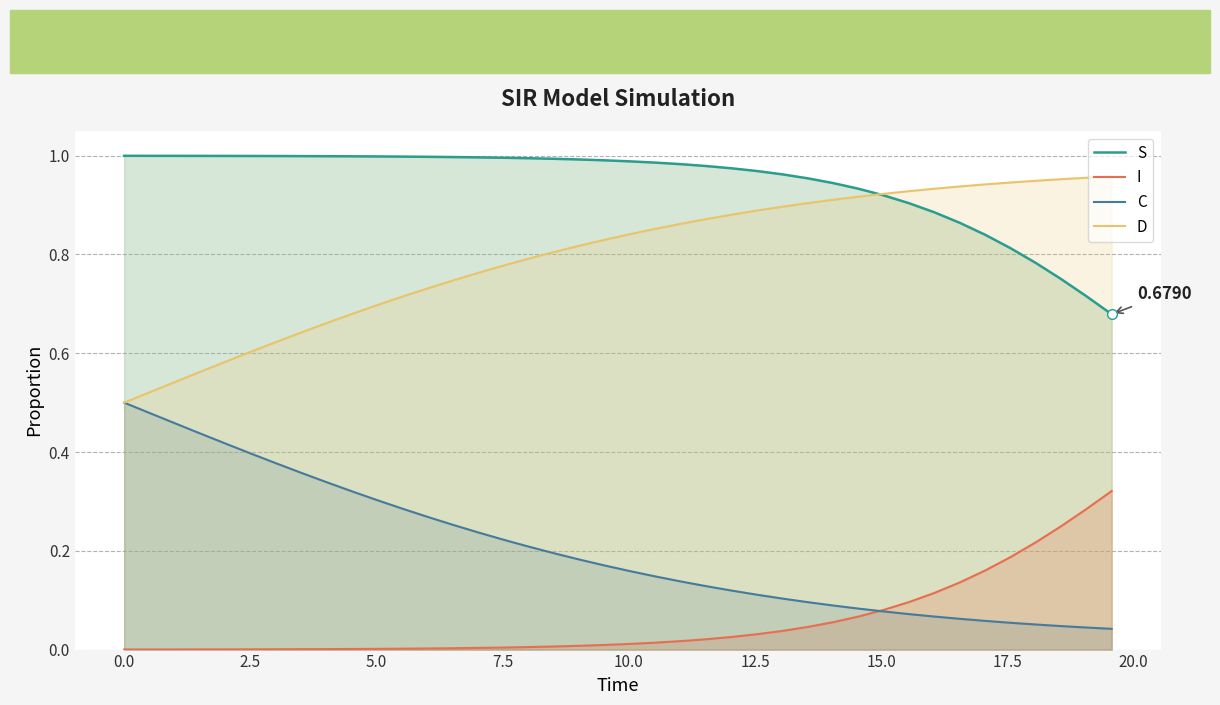

Reading right to left, list all the values displayed in this chart.

S: 0.7	0.7	0.8	0.8	0.8	0.8	0.9	0.9	0.9	0.9	0.9	0.9	1.0	1.0	1.0	1.0	1.0	1.0	1.0	1.0	1.0	1.0	1.0	1.0	1.0	1.0	1.0	1.0	1.0	1.0	1.0	1.0	1.0	1.0	1.0	1.0	1.0	1.0	1.0	1.0
I: 0.3	0.3	0.2	0.2	0.2	0.2	0.1	0.1	0.1	0.1	0.1	0.1	0.0	0.0	0.0	0.0	0.0	0.0	0.0	0.0	0.0	0.0	0.0	0.0	0.0	0.0	0.0	0.0	0.0	0.0	0.0	0.0	0.0	0.0	0.0	0.0	0.0	0.0	0.0	0.0
C: 0.0	0.0	0.0	0.1	0.1	0.1	0.1	0.1	0.1	0.1	0.1	0.1	0.1	0.1	0.1	0.1	0.1	0.1	0.1	0.2	0.2	0.2	0.2	0.2	0.2	0.2	0.3	0.3	0.3	0.3	0.3	0.3	0.4	0.4	0.4	0.4	0.4	0.5	0.5	0.5
D: 1.0	1.0	1.0	0.9	0.9	0.9	0.9	0.9	0.9	0.9	0.9	0.9	0.9	0.9	0.9	0.9	0.9	0.9	0.9	0.8	0.8	0.8	0.8	0.8	0.8	0.8	0.7	0.7	0.7	0.7	0.7	0.7	0.6	0.6	0.6	0.6	0.6	0.5	0.5	0.5